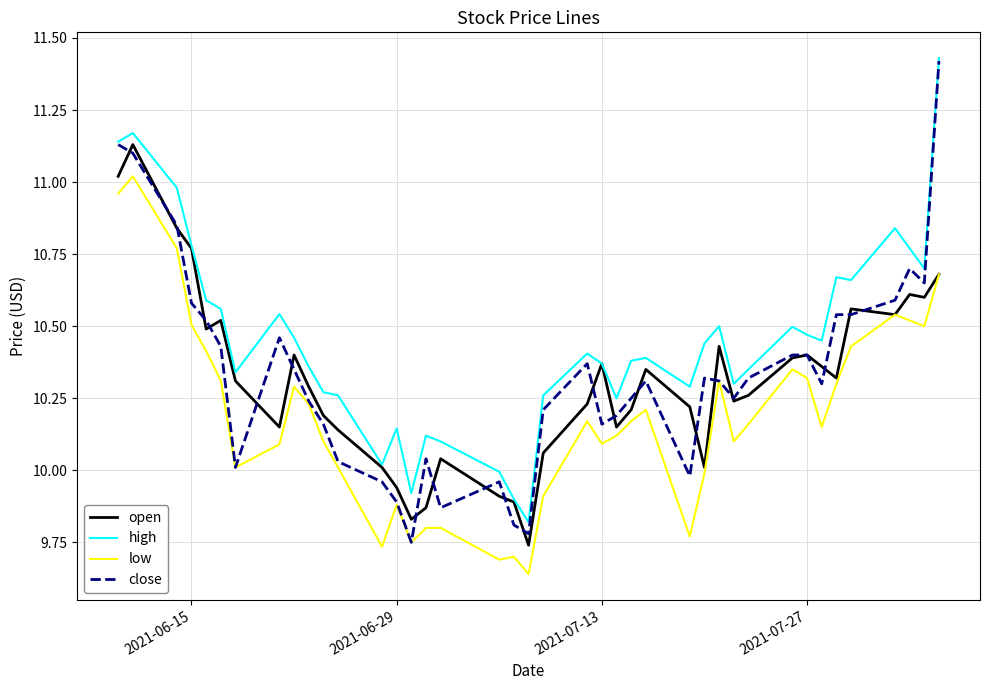

What is the sum of all low values?

407.5